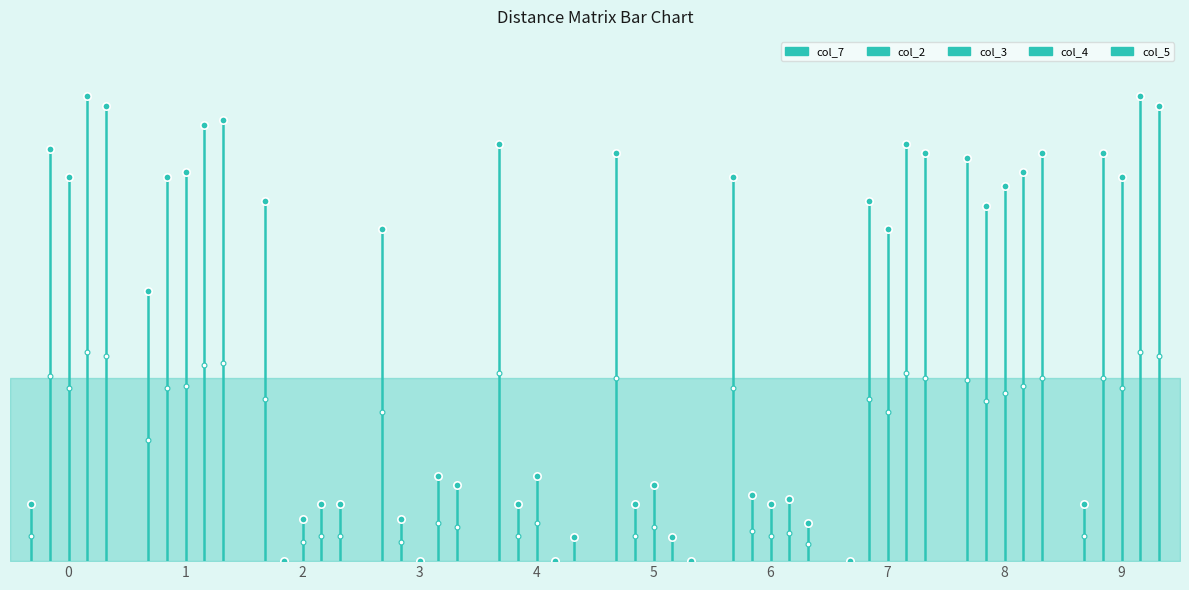

Which series contains the lowest Y value?

col_7